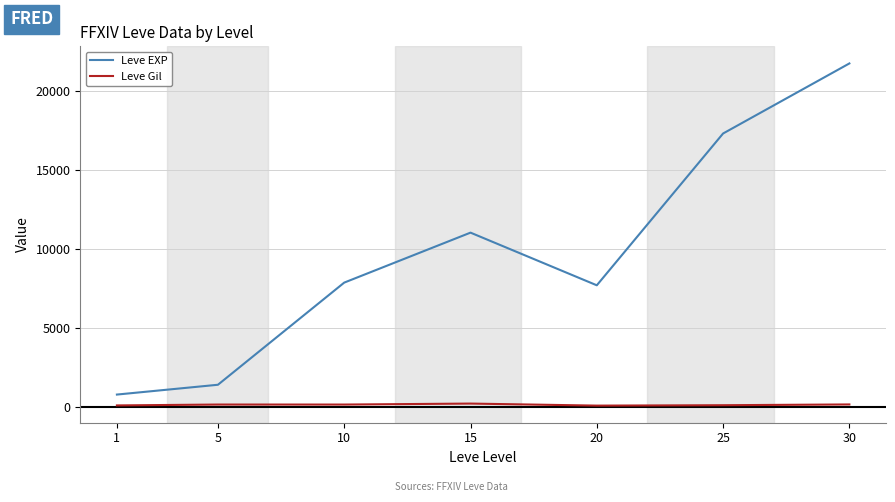

What is the lowest value of the Leve EXP series?

800